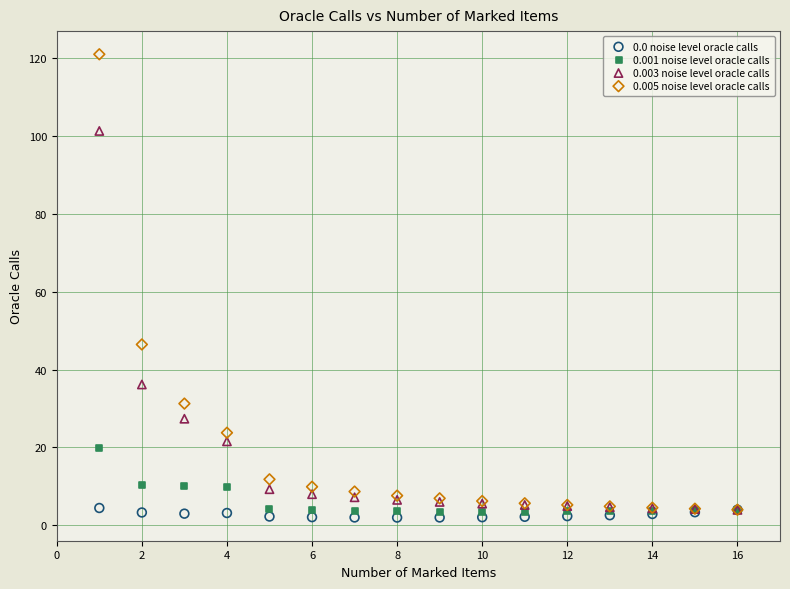

Which series has the largest Y range (max minus min)?

0.005 noise level oracle calls